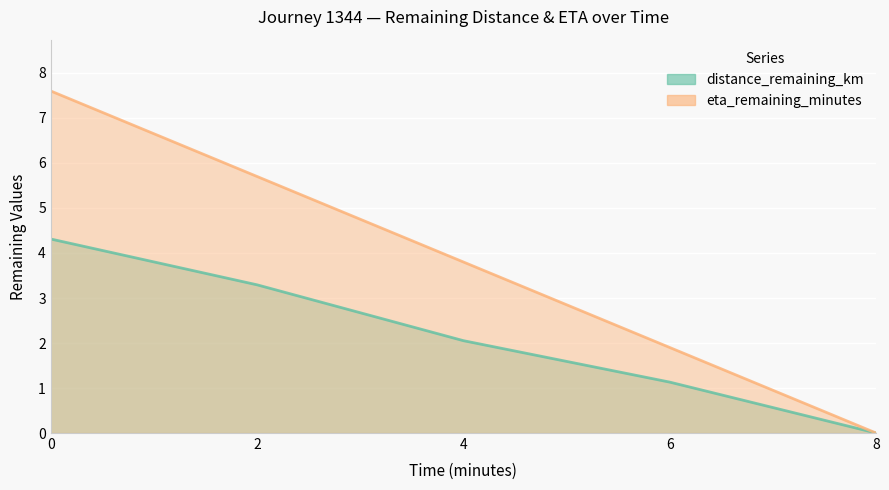

How many values in distance_remaining_km are above zero?

4